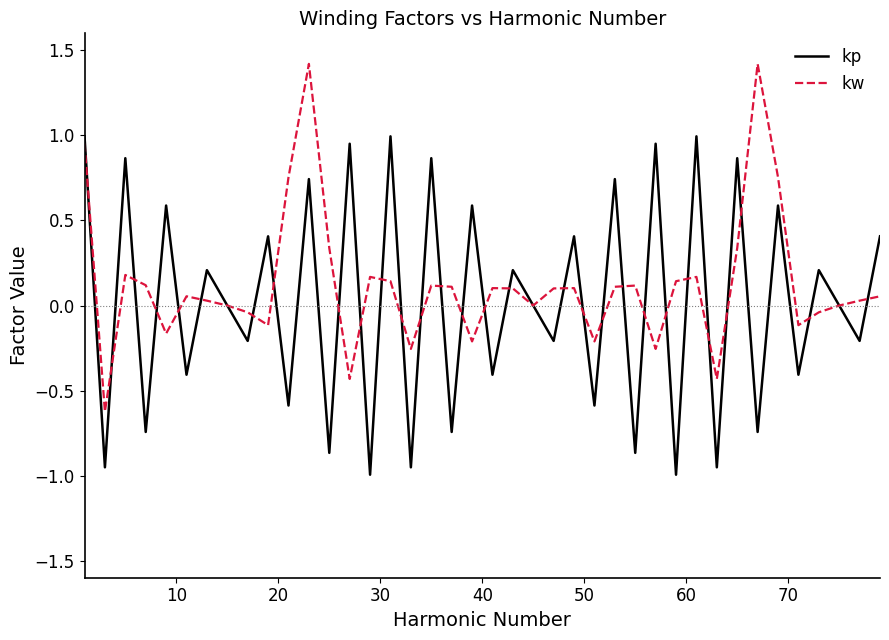

List the series in order of their peak value, lowest first.

kp, kw